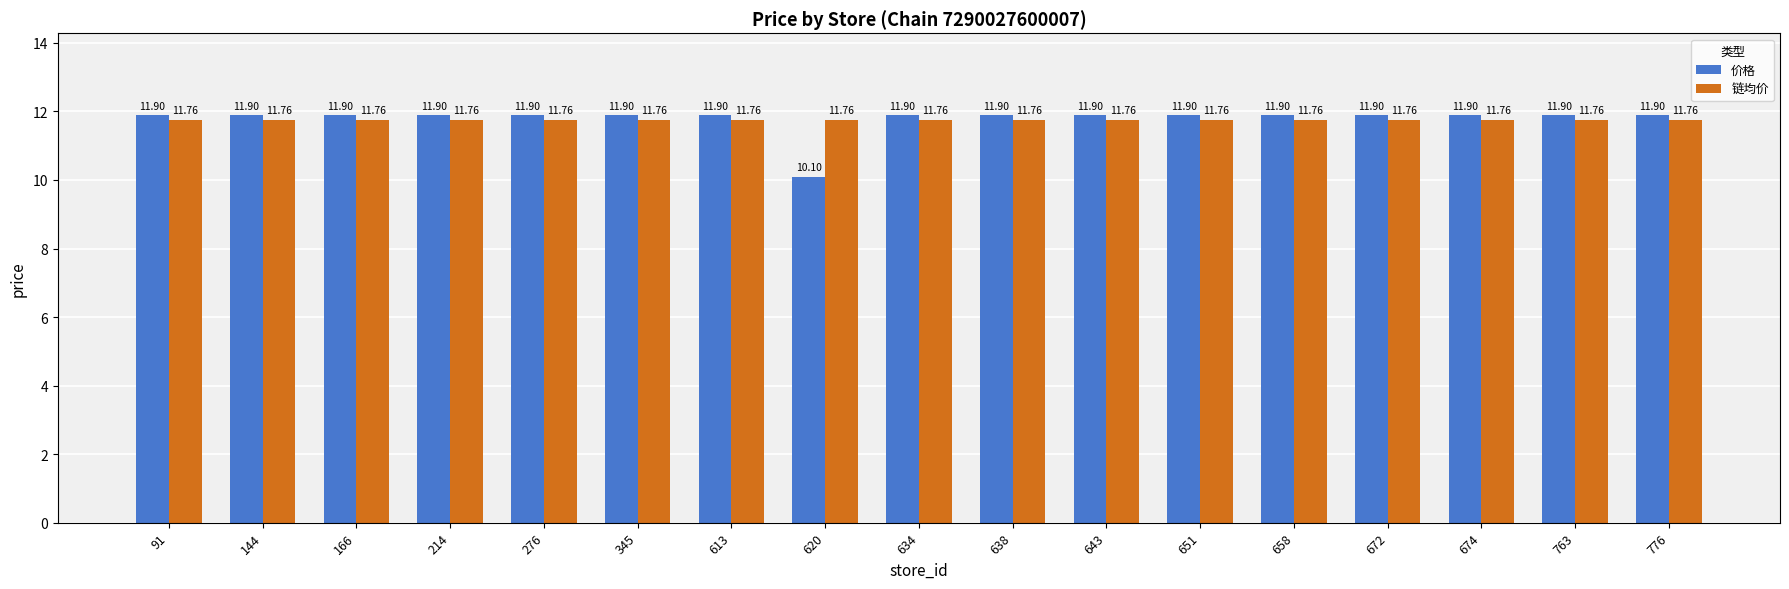

Reading right to left, transcribe all the data shown in this chart.

价格: 776=11.9	763=11.9	674=11.9	672=11.9	658=11.9	651=11.9	643=11.9	638=11.9	634=11.9	620=10.1	613=11.9	345=11.9	276=11.9	214=11.9	166=11.9	144=11.9	91=11.9
链均价: 776=11.8	763=11.8	674=11.8	672=11.8	658=11.8	651=11.8	643=11.8	638=11.8	634=11.8	620=11.8	613=11.8	345=11.8	276=11.8	214=11.8	166=11.8	144=11.8	91=11.8